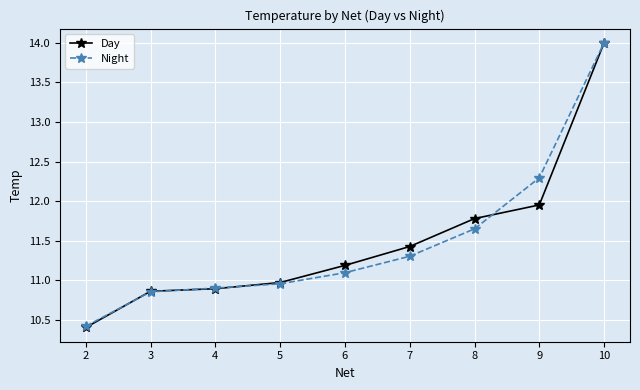

What is the value of the Day point at the 1st from the left?

10.4